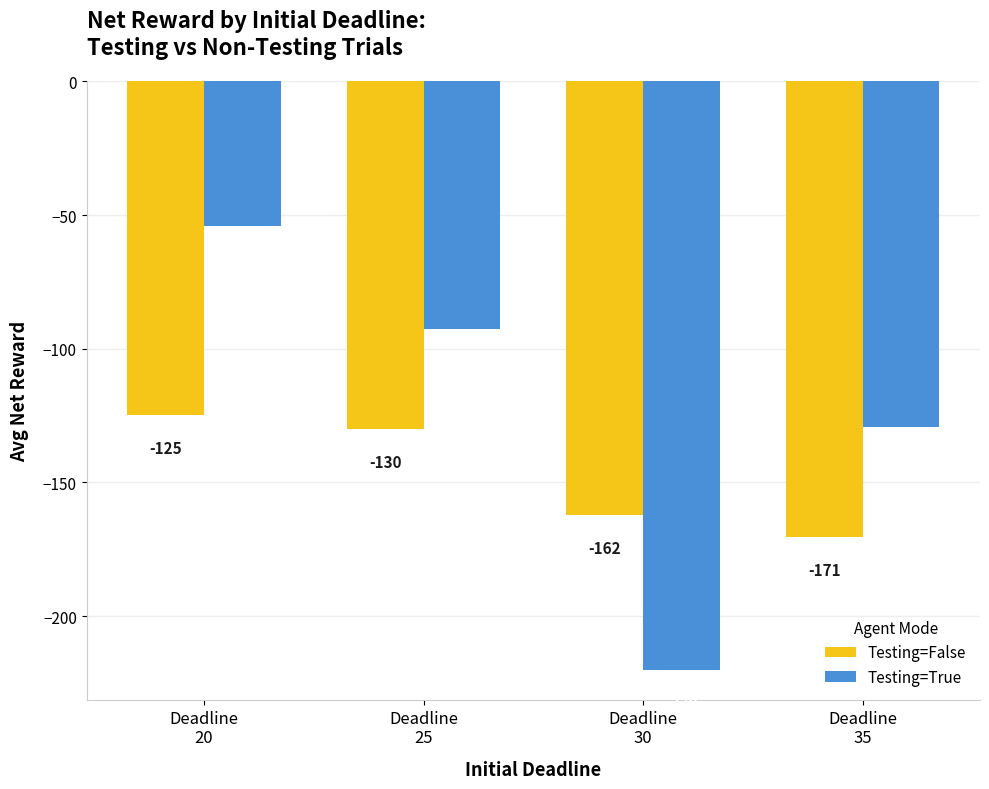

True or false: Testing=False has a value of -124.6 at Deadline
20.

True